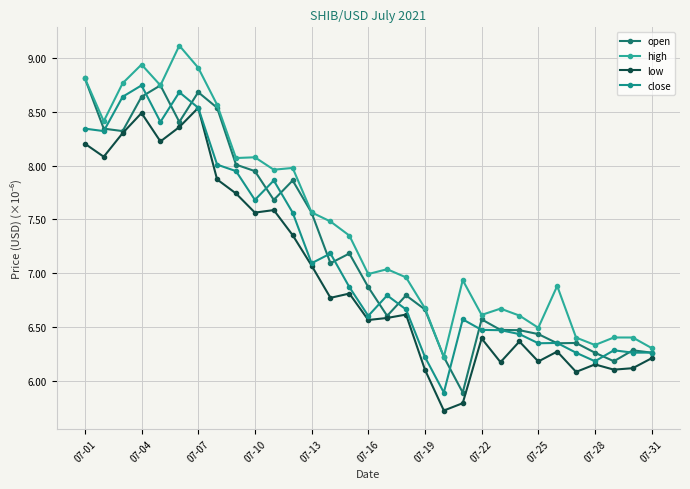

How many values in the close series are below 6?

1